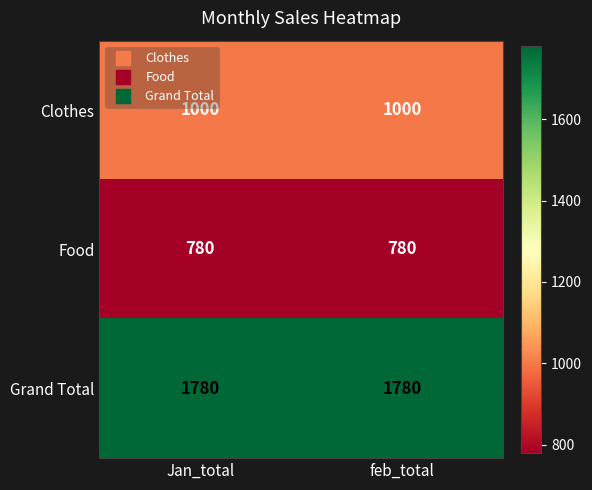

What is the total value across all series at Jan_total?

3560